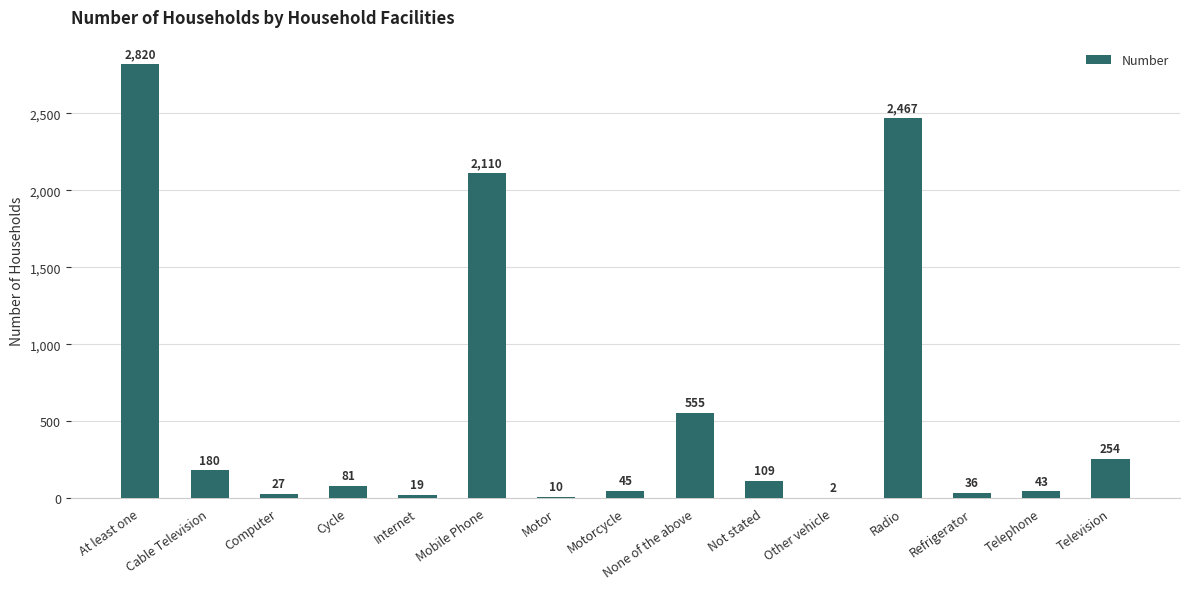

Where does the data first go above 81?

At least one